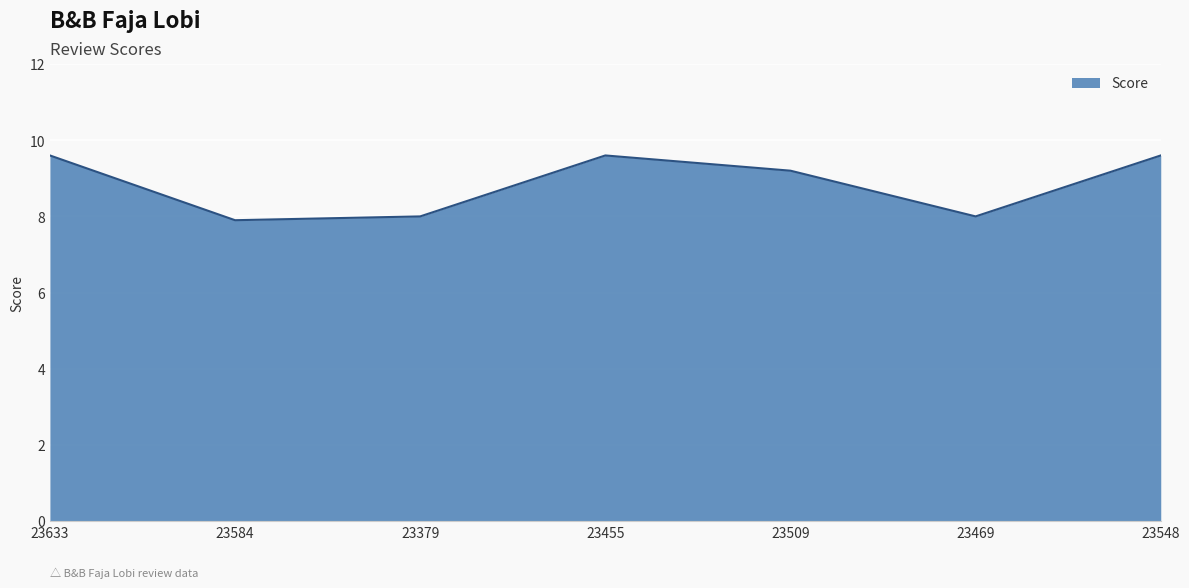

Where is the first local minimum?

23584